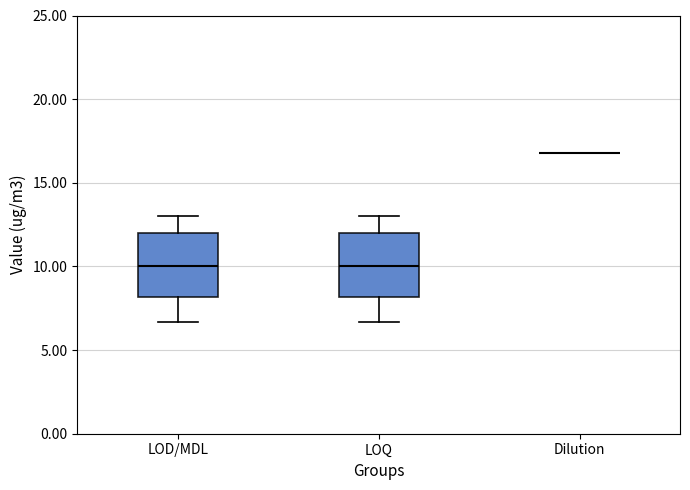

Where does the lower whisker of the box for LOQ end on the y-axis? The values are not printed on the chart, so give them approximately, as read against the axis.

6.5